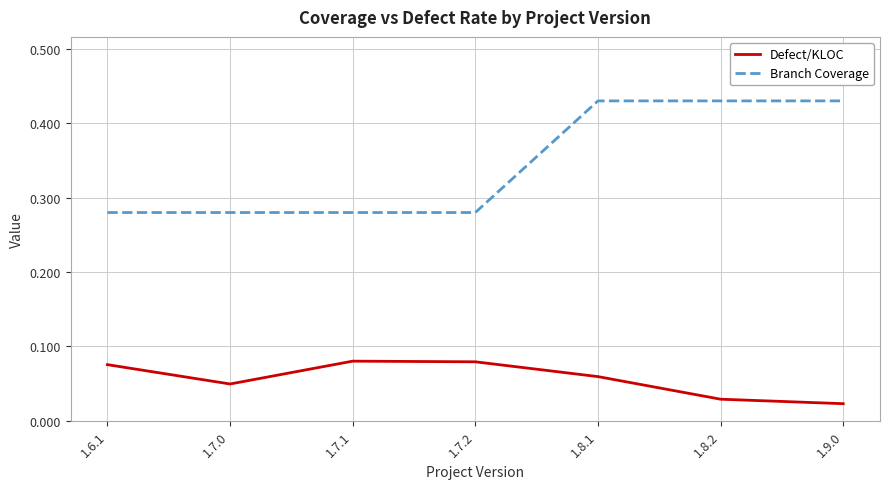

Count the Branch Coverage values in the range 0 to 1.

7